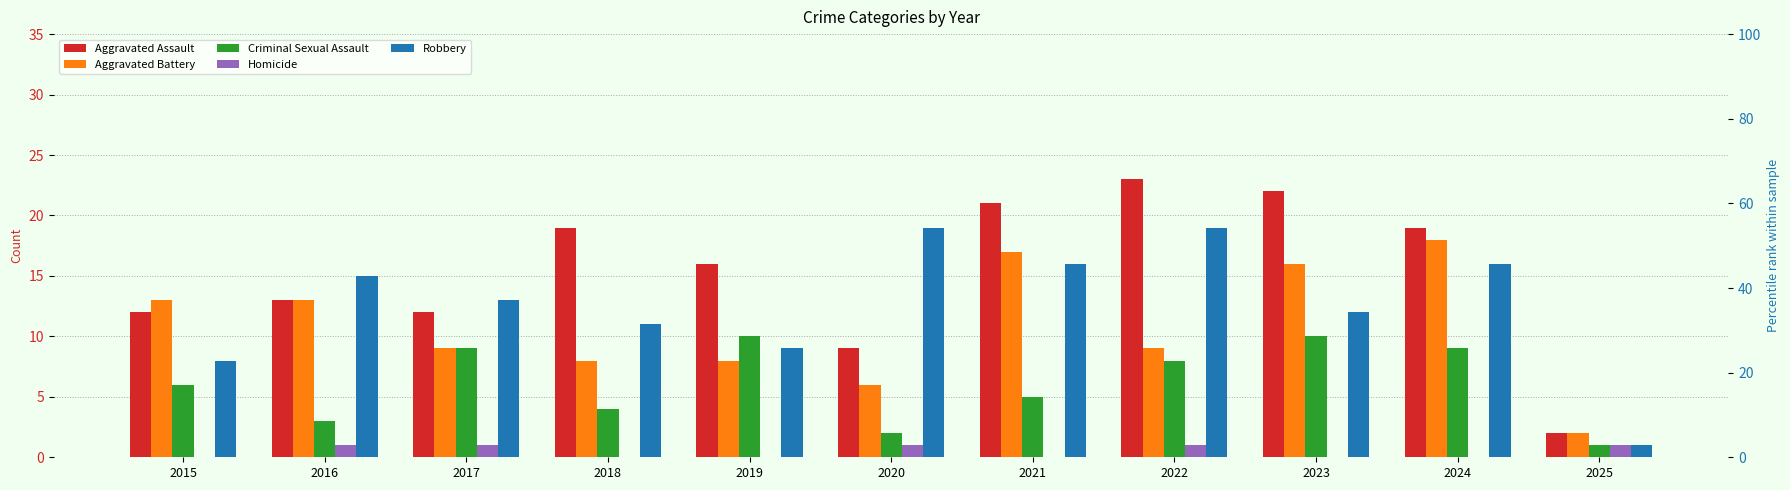

Read the Criminal Sexual Assault value at 2024.

9